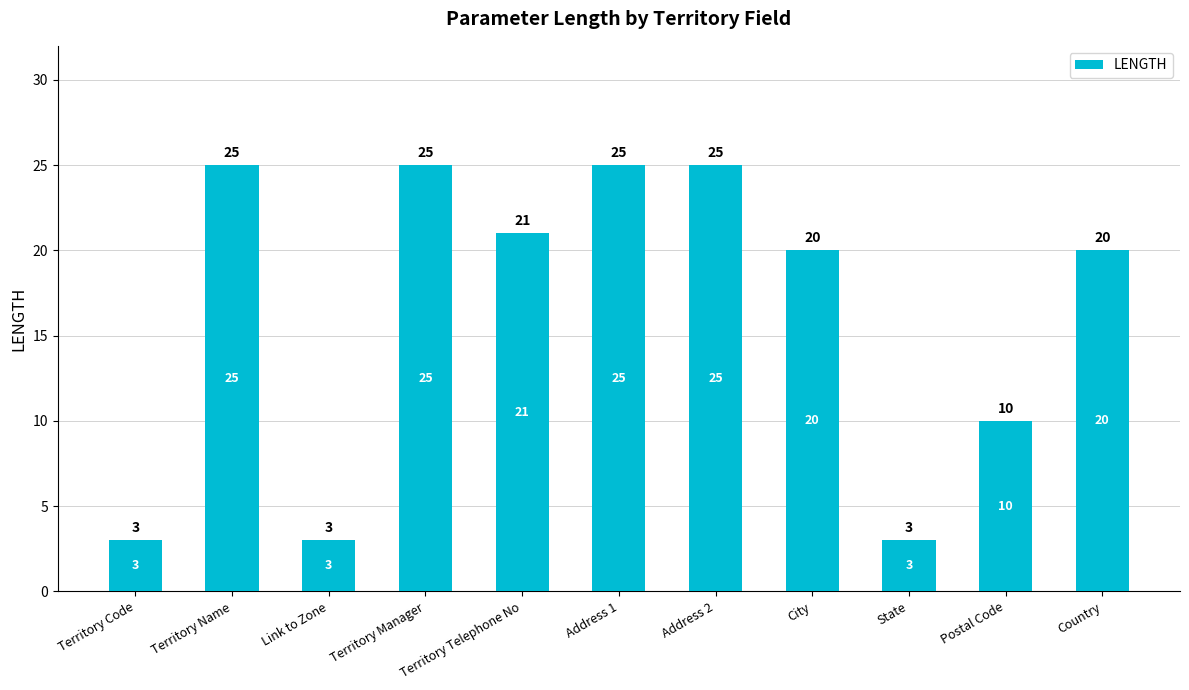

What is the difference between the values at Address 2 and Territory Code?

22